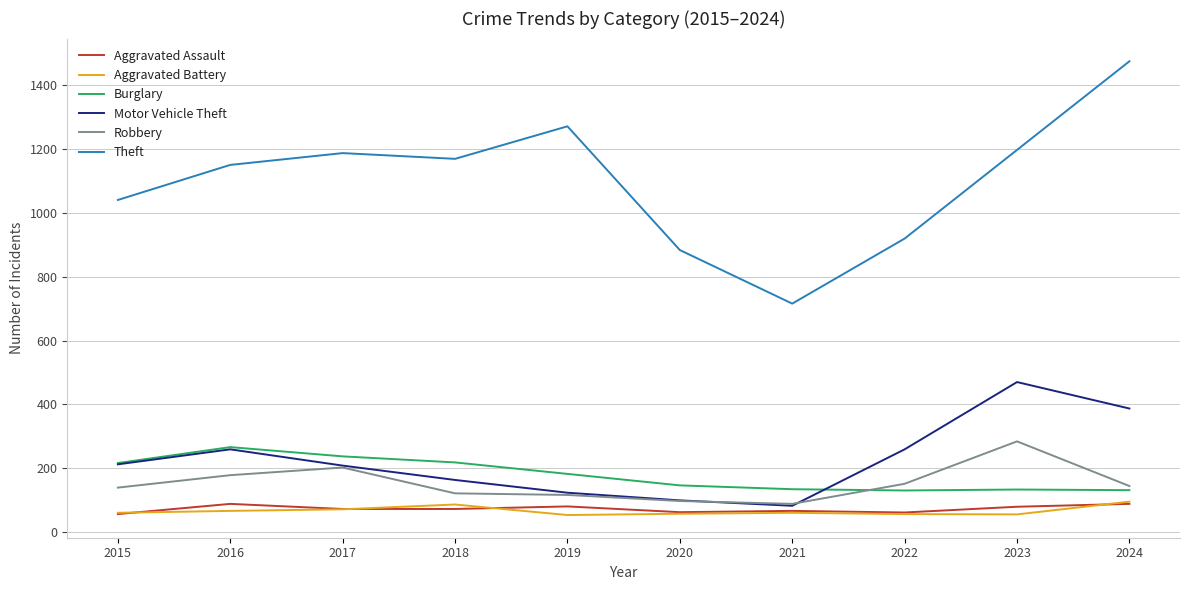

How many lines are shown in the chart?

6